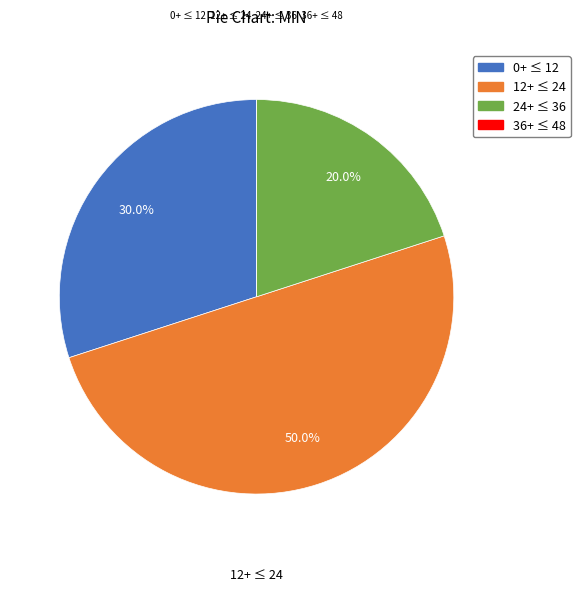

What portion of the pie excludes 12+ ≤ 24?

50.0%